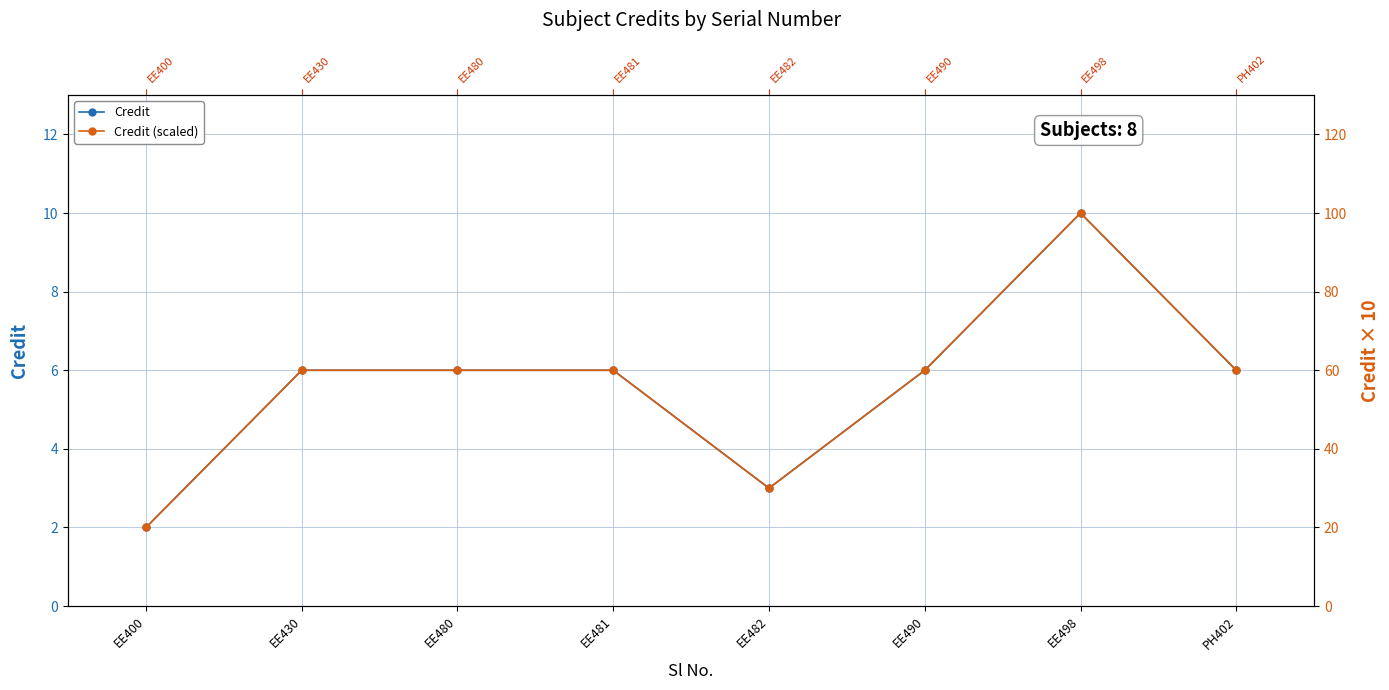

What is the difference between the second highest and second lowest values in the Credit (scaled) series?

30